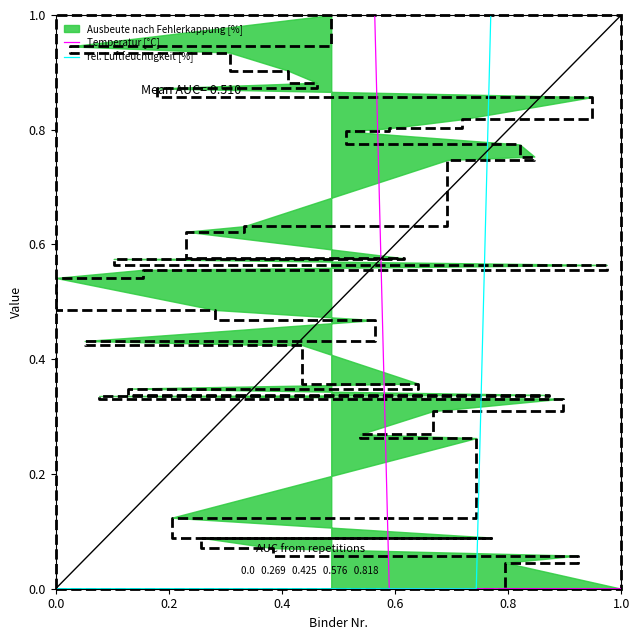

How many values in rel. Luftfeuchtigkeit [%] are above zero?

10